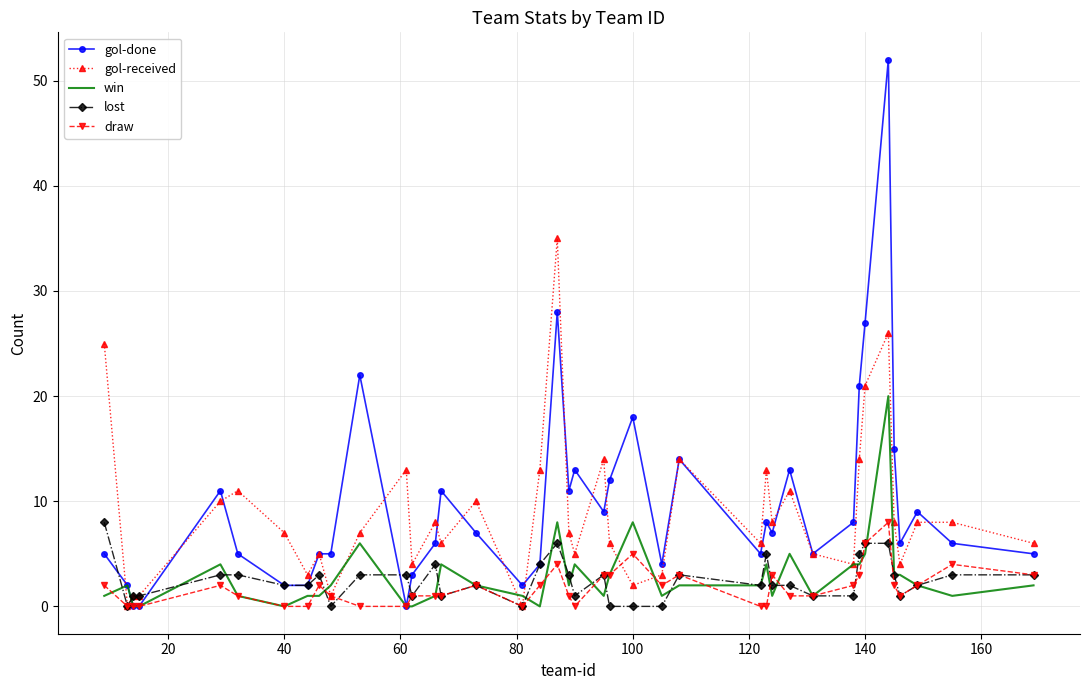

Which series has the widest spread of values?

gol-done